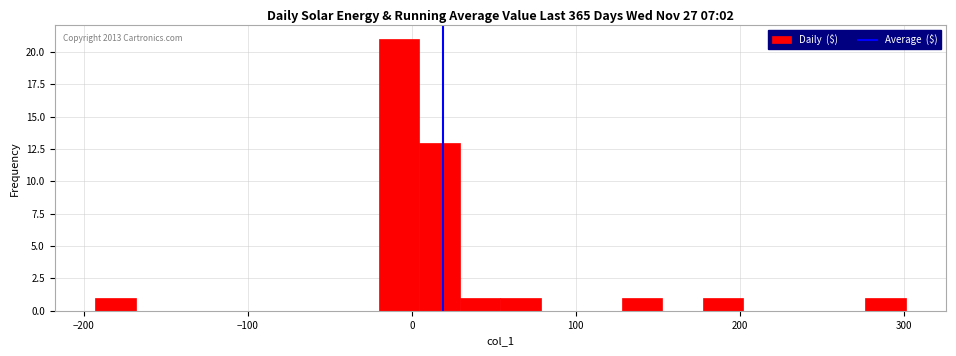

Read against the x-axis, roughly where is the centre of the tallest bar?

-10